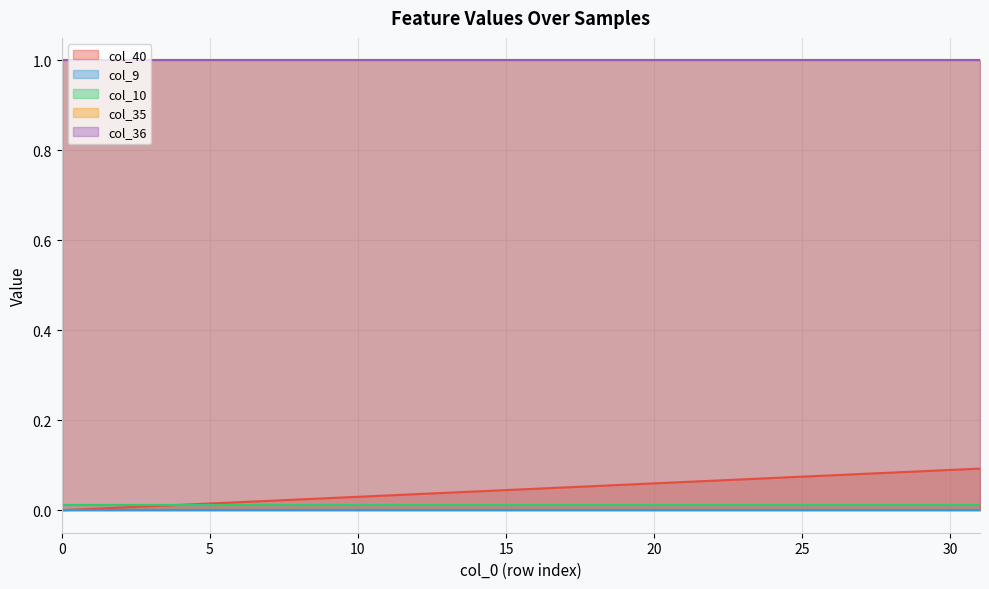

What is the value of the col_35 point at the 5th from the left?

1.0